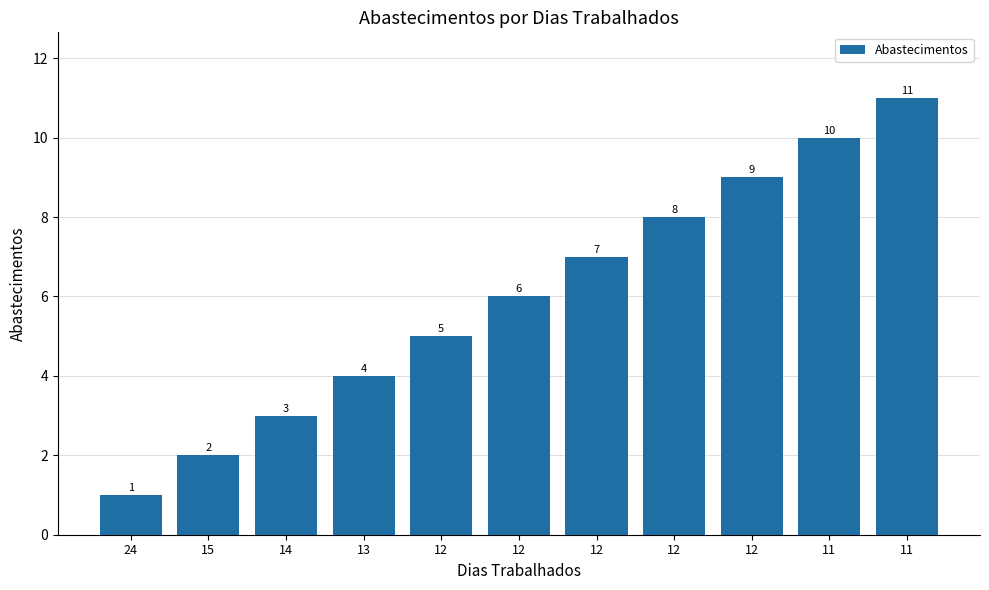

How many bars are there in total?

11